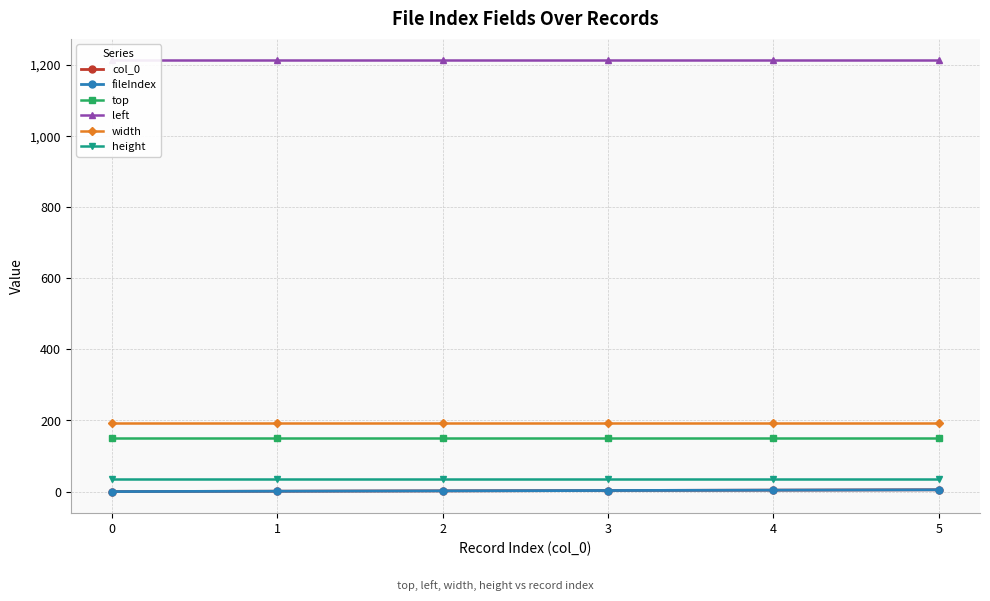

What is the sum of all top values?

912